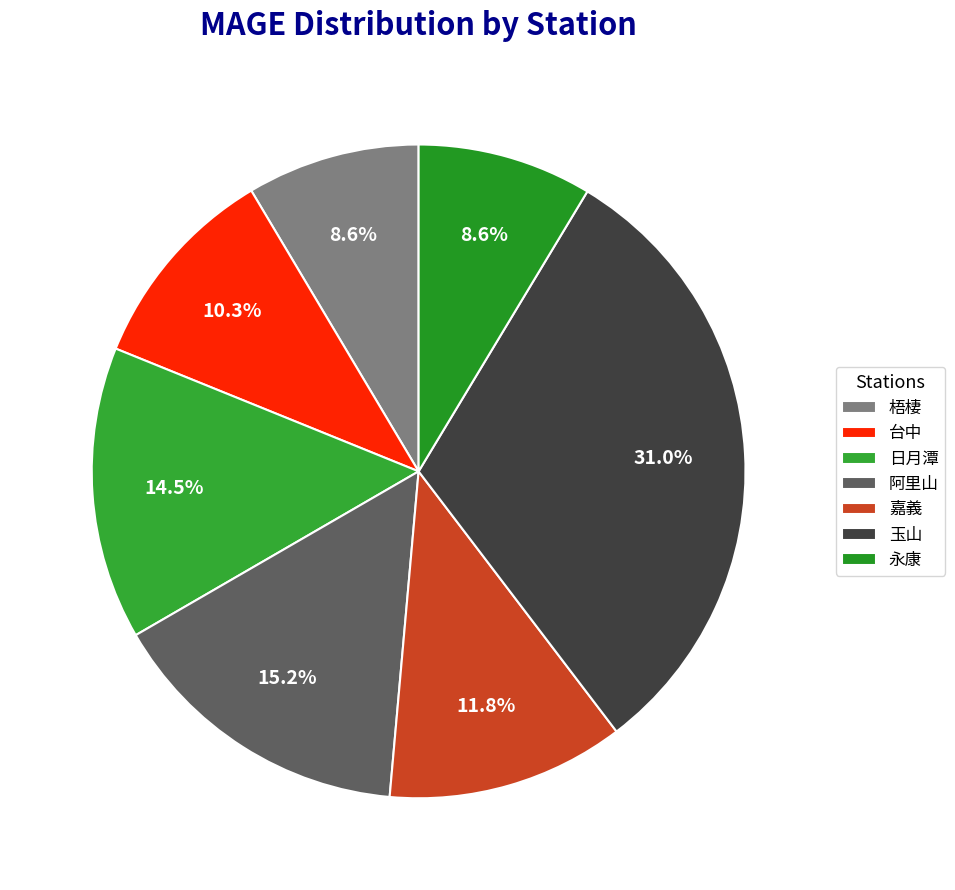

To the nearest percent, what percentage of the pie is 日月潭?

14%